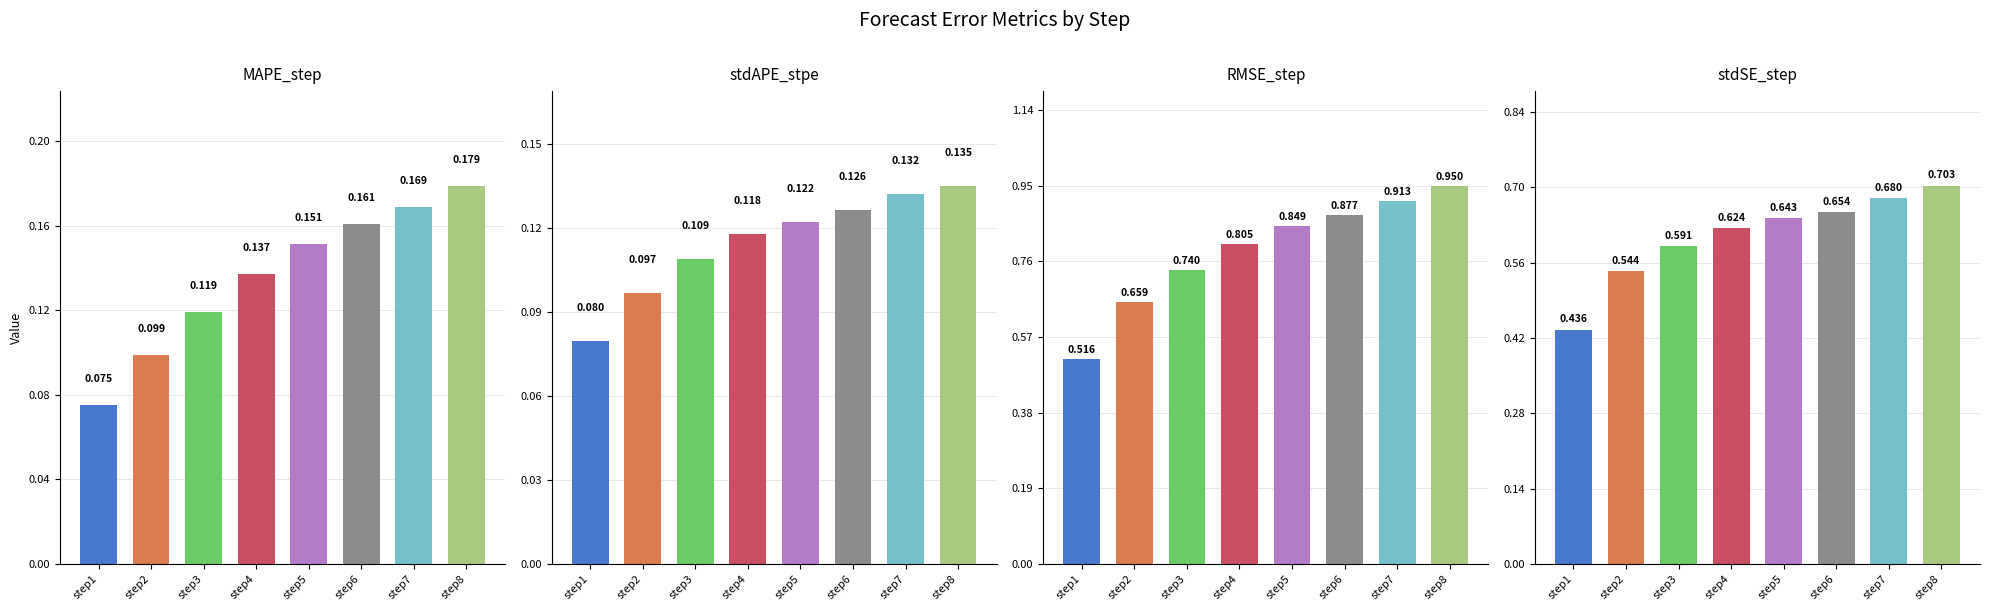

What is the average value of the MAPE_step series?

0.1